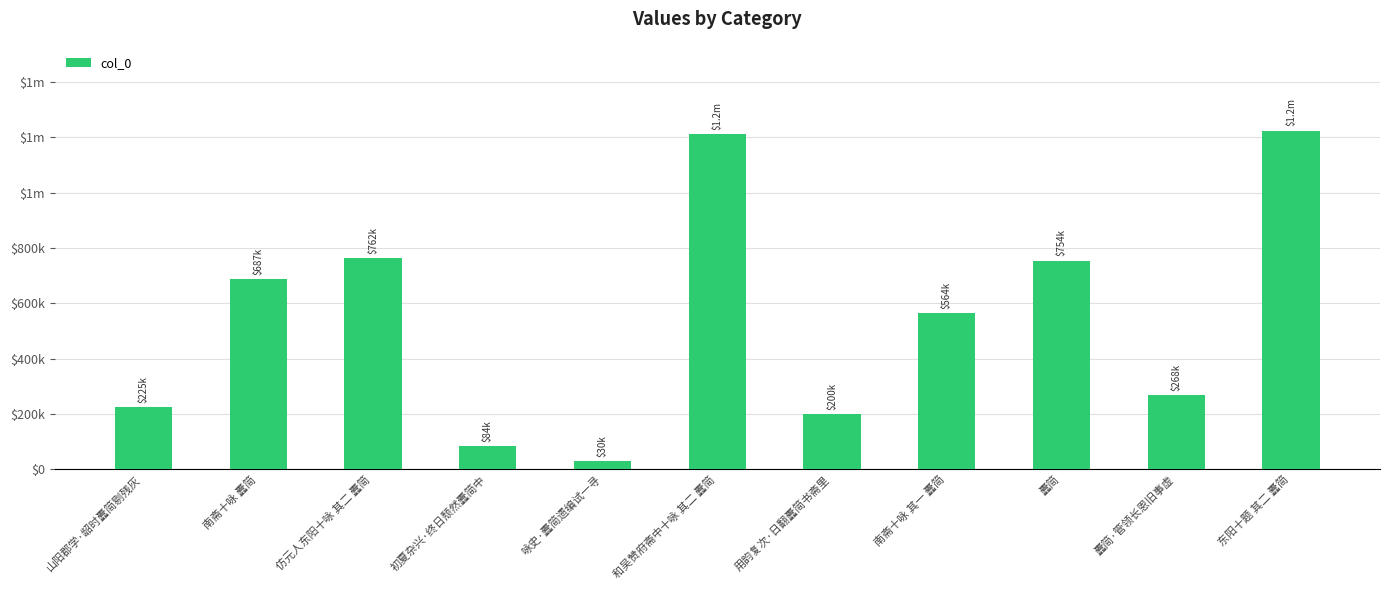

List the labels in order of value, largest first.

东阳十题 其二 蠹简, 和吴赞府斋中十咏 其二 蠹简, 仿元人东阳十咏 其二 蠹简, 蠹简, 南斋十咏 蠹简, 南斋十咏 其一 蠹简, 蠹简·管领长恩旧事虚, 山阳郡学·龆时蠹简剔残灰, 用韵复次·日翻蠹简书斋里, 初夏杂兴·终日颓然蠹简中, 咏史·蠹简遗编试一寻